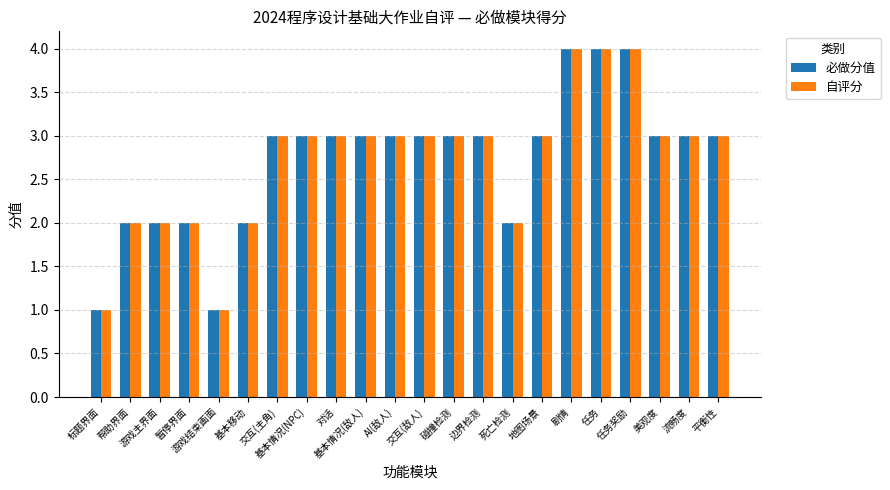

Is it true that 必做分值 equals 3 at 地图场景?

True